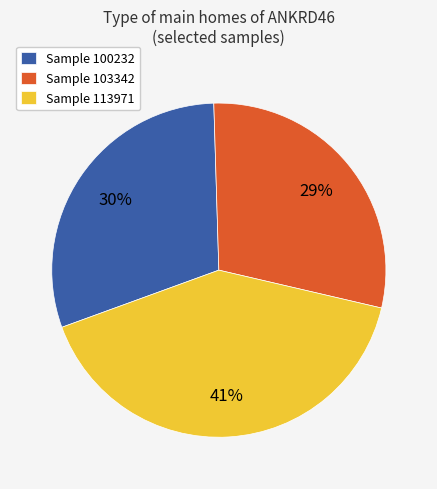

Which category has the smallest portion of the pie?

Sample 103342